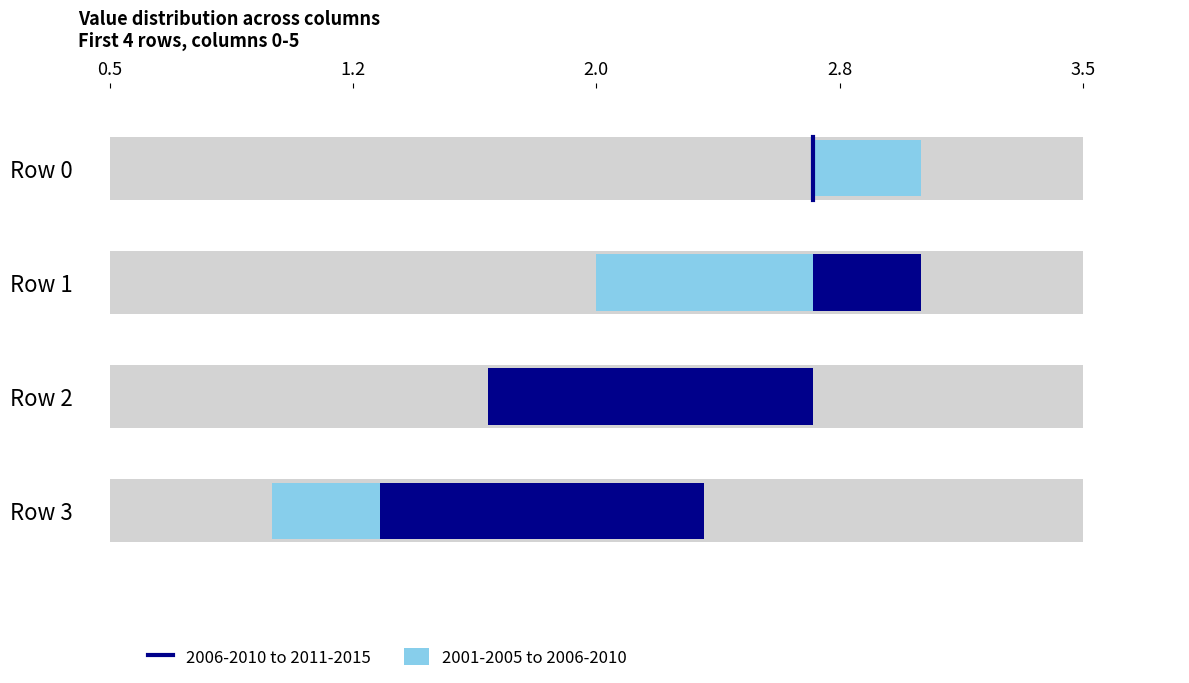

What is the sum of all values?

6.0